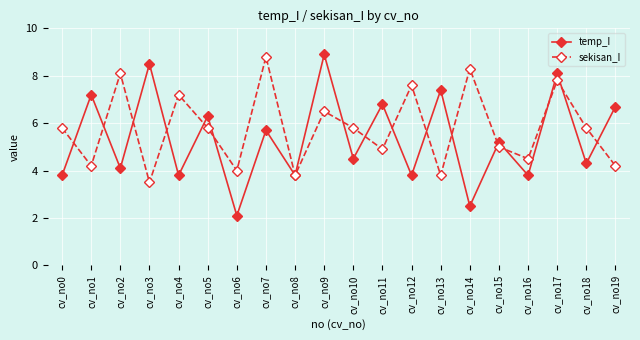

What is the value of the sekisan_I point at the 9th from the left?

3.8